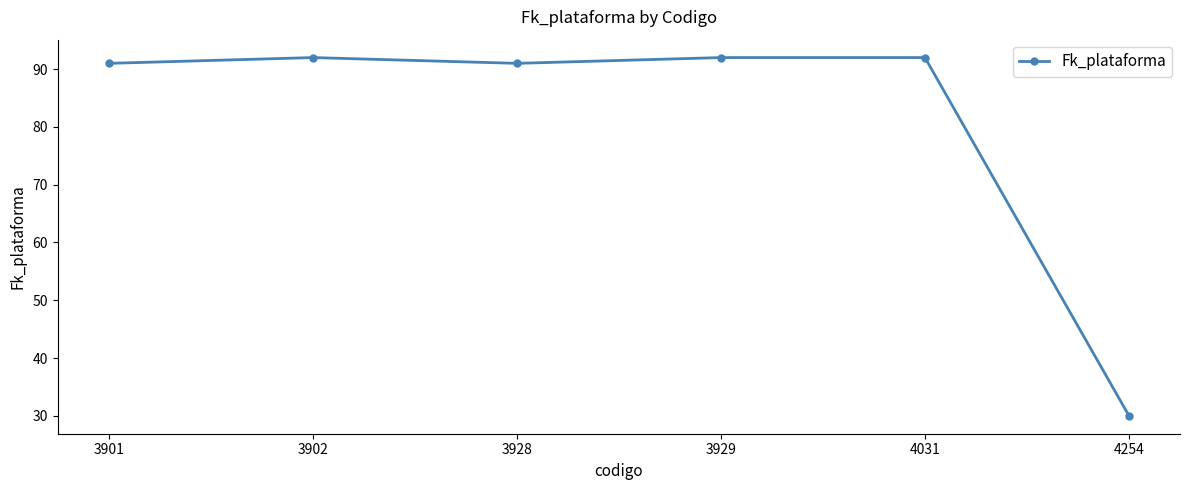

What is the sum of all values?

488